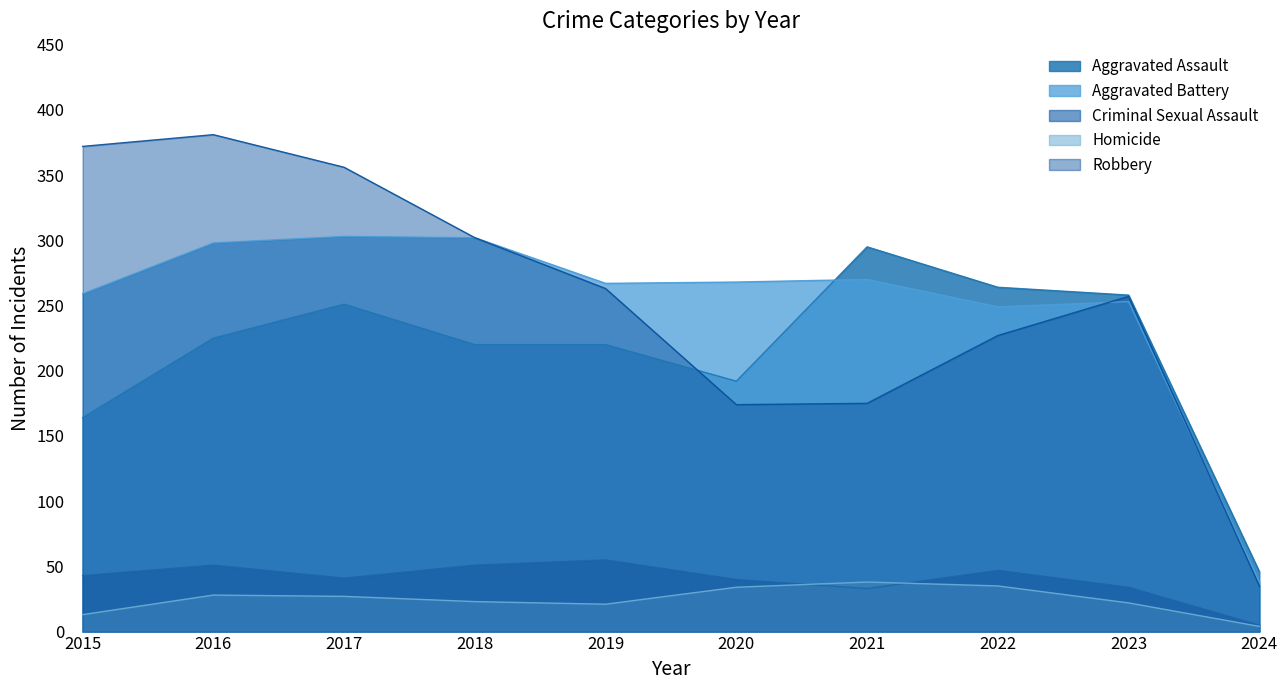

True or false: Aggravated Battery has a value of 270 at 2021.

True